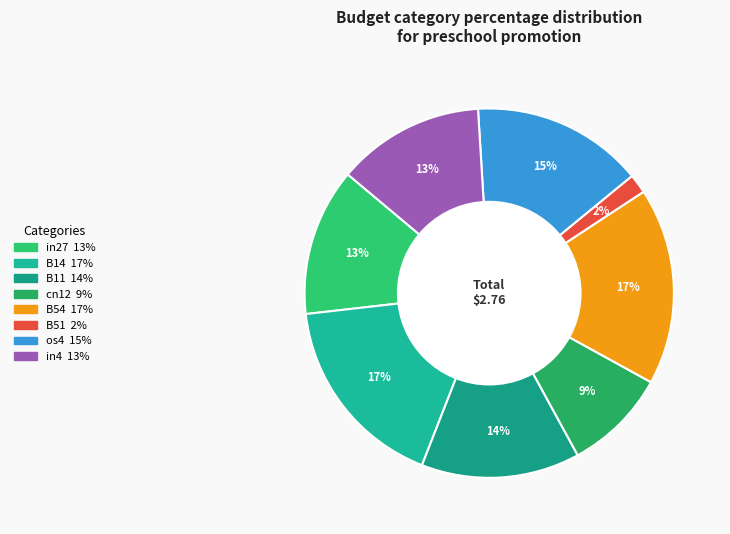

How many slices are in this pie chart?

8